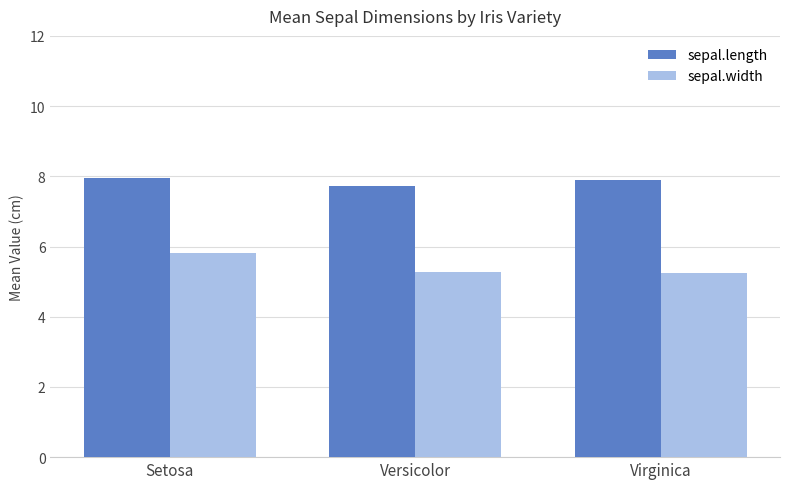

Are the bars horizontal?

No